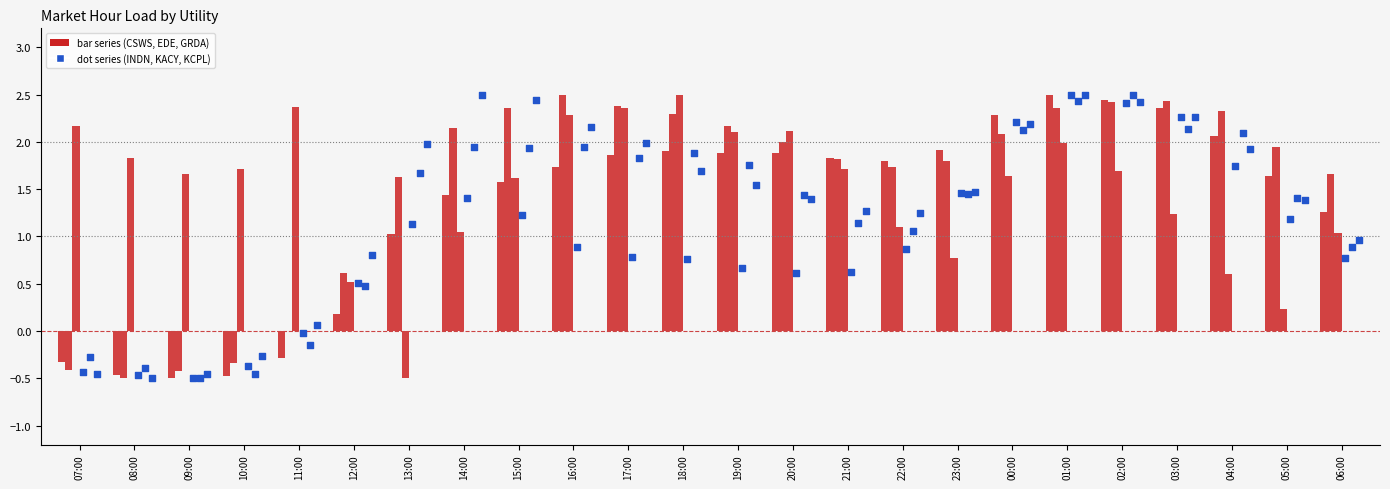

What are all the series names shown in the legend?

CSWS, EDE, GRDA, INDN, KACY, KCPL